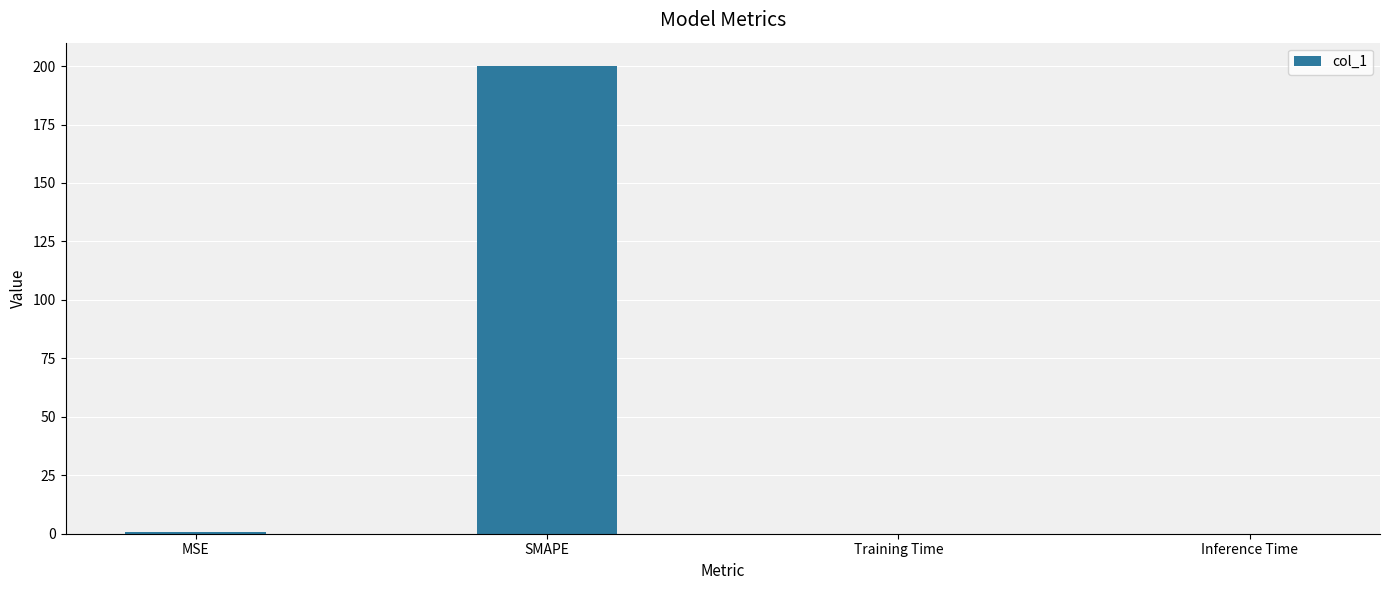

Are the bars grouped side by side (vs. stacked)?

No